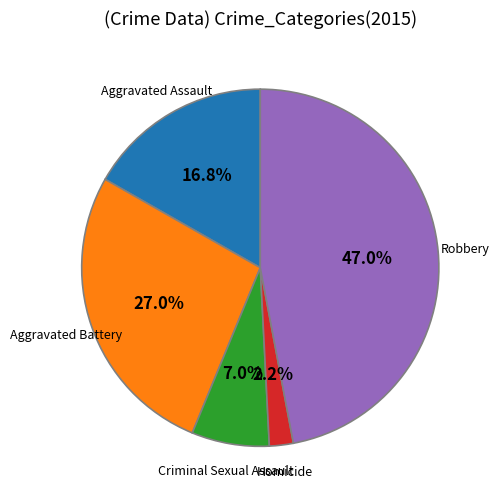

Does any single category account for the majority?

No